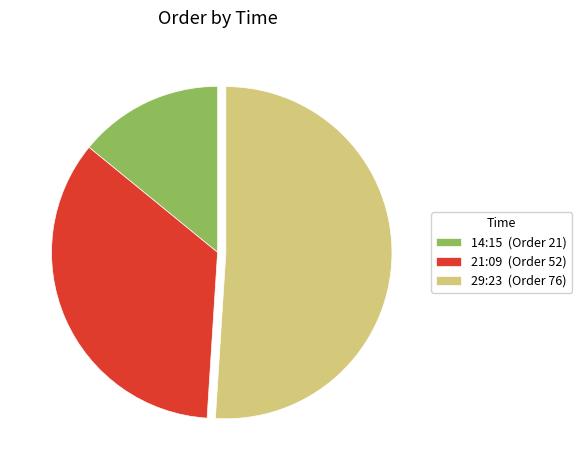

Count the number of slices in the pie.

3